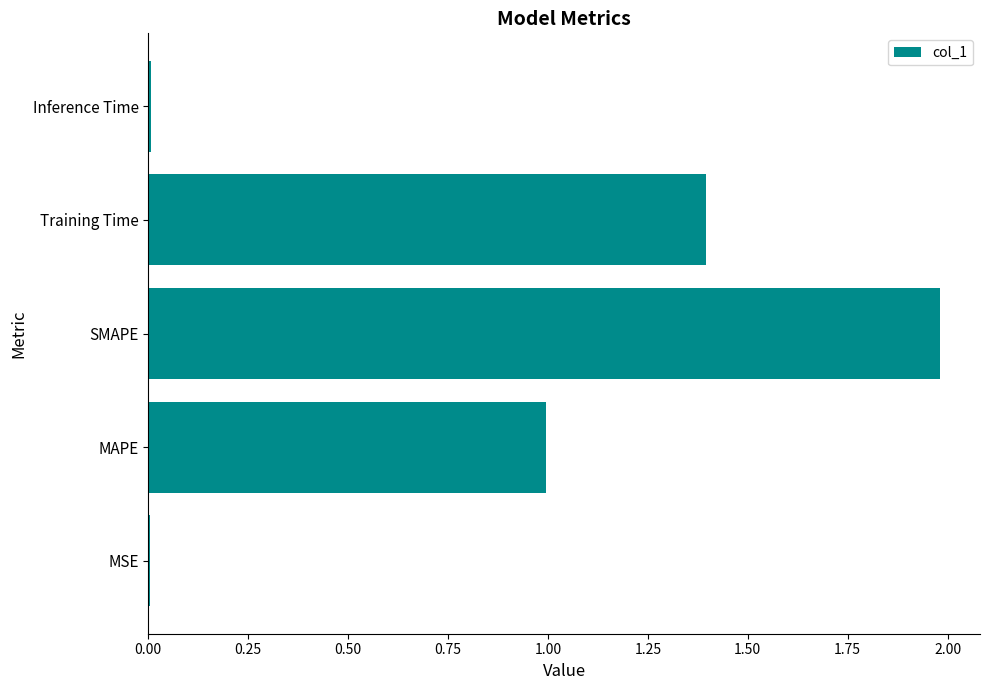

Which has a higher value, MAPE or Inference Time?

MAPE